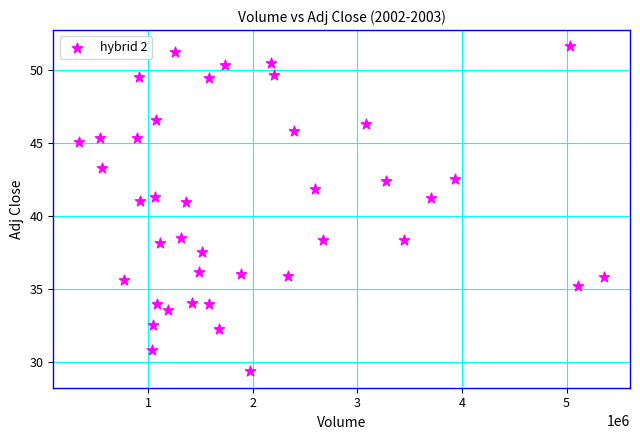

What is the range of Y values (max minus min)?

22.3